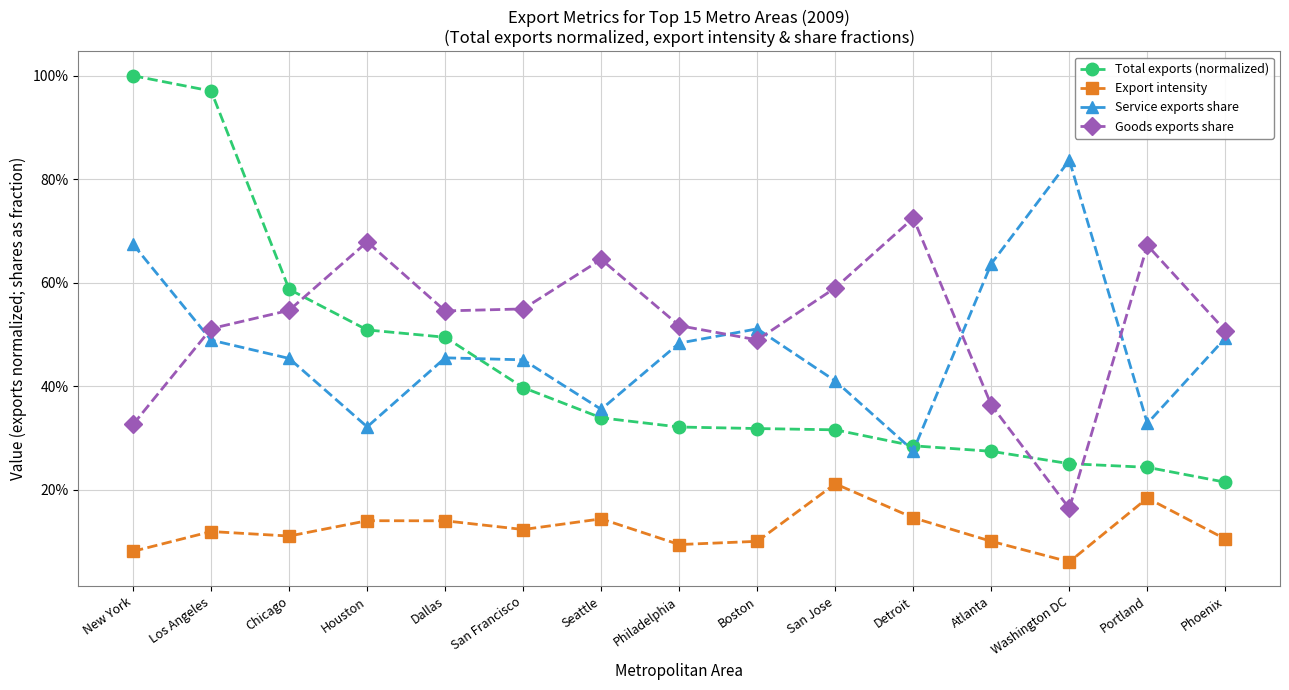

True or false: Service exports share and Total exports (normalized) intersect in this chart.

True